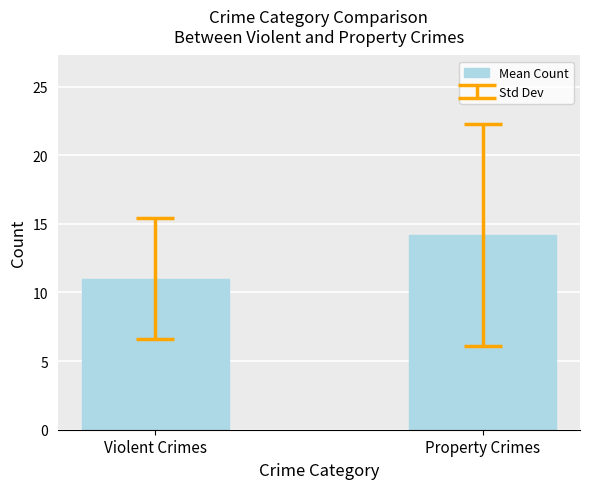

Reading left to right, what are all the values shown in this chart?

11.0	14.2